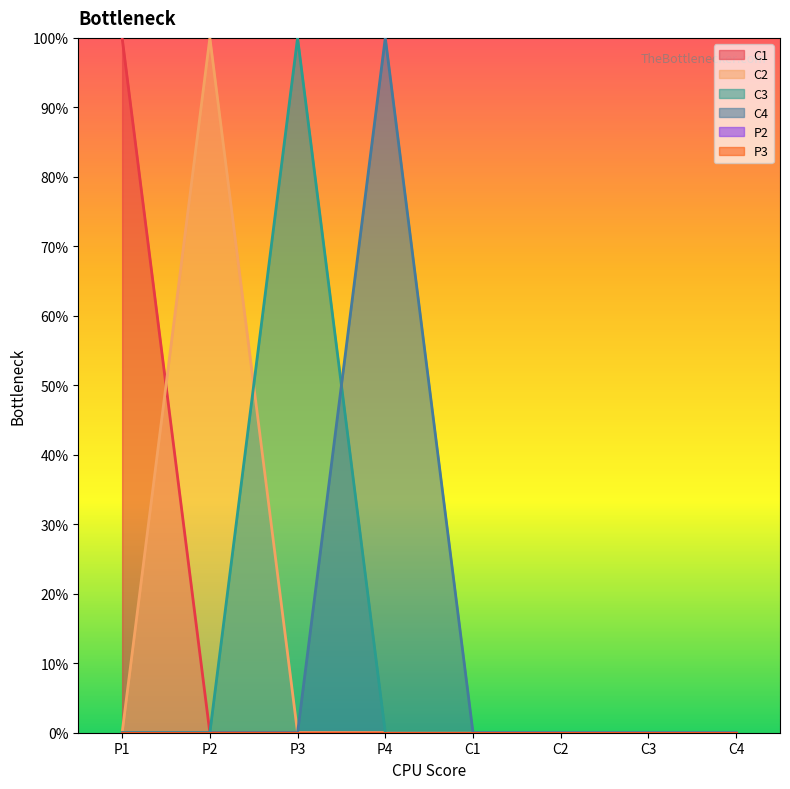

Which series has the largest total across all categories?

C1